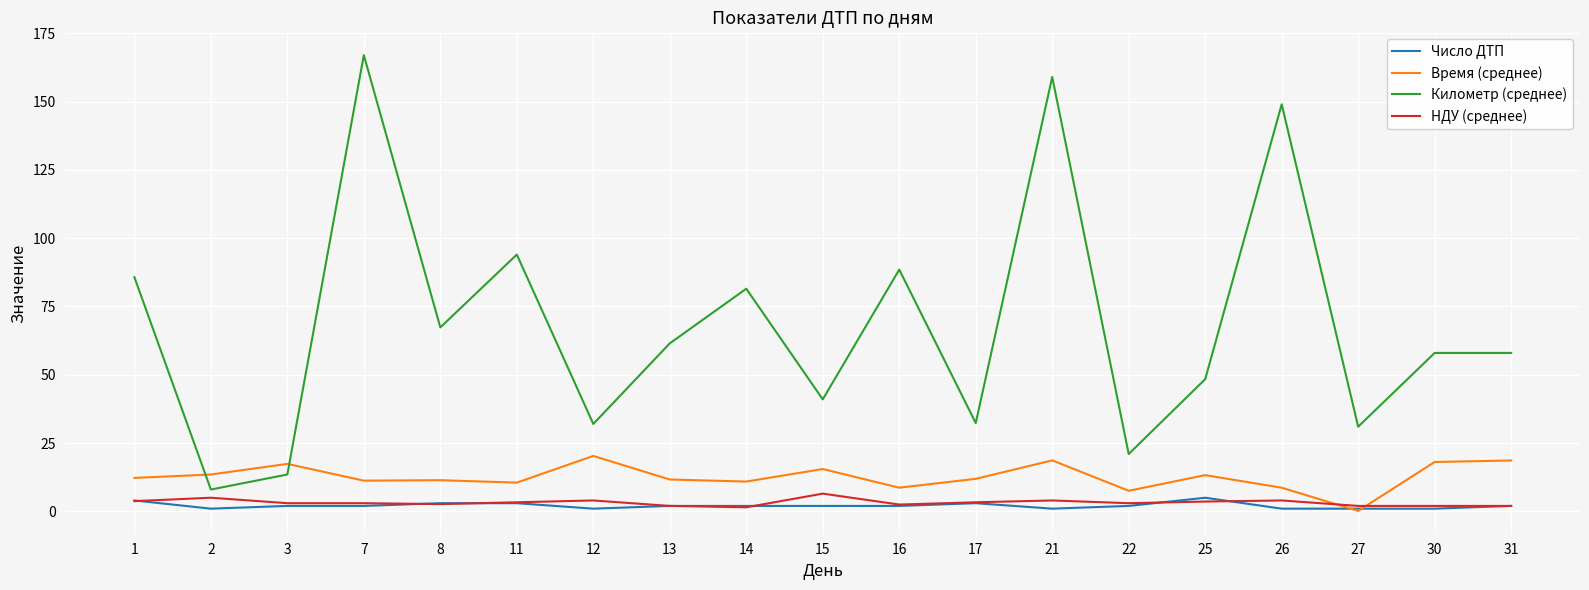

Which series has the largest total across all categories?

Километр (среднее)